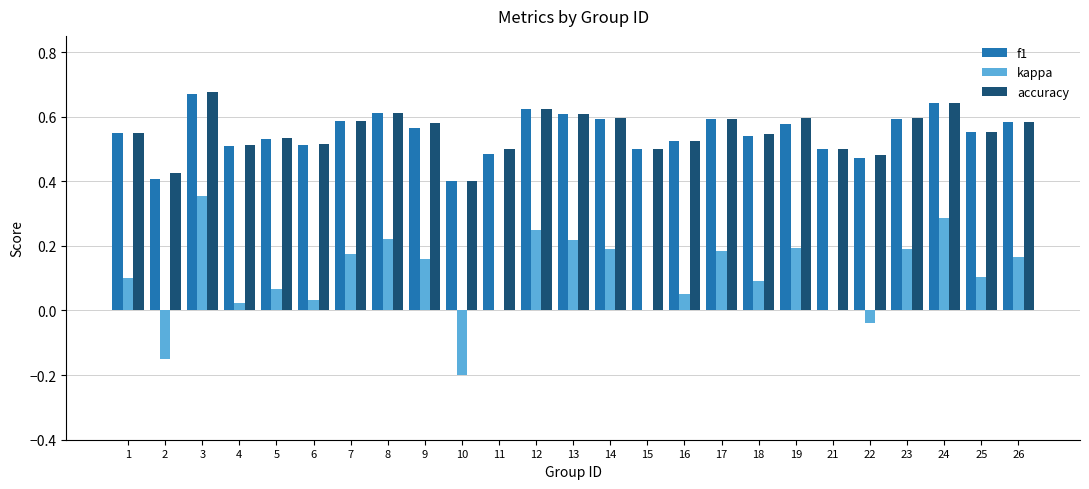

Is the value of accuracy at 25 greater than the value of f1 at 13?

No